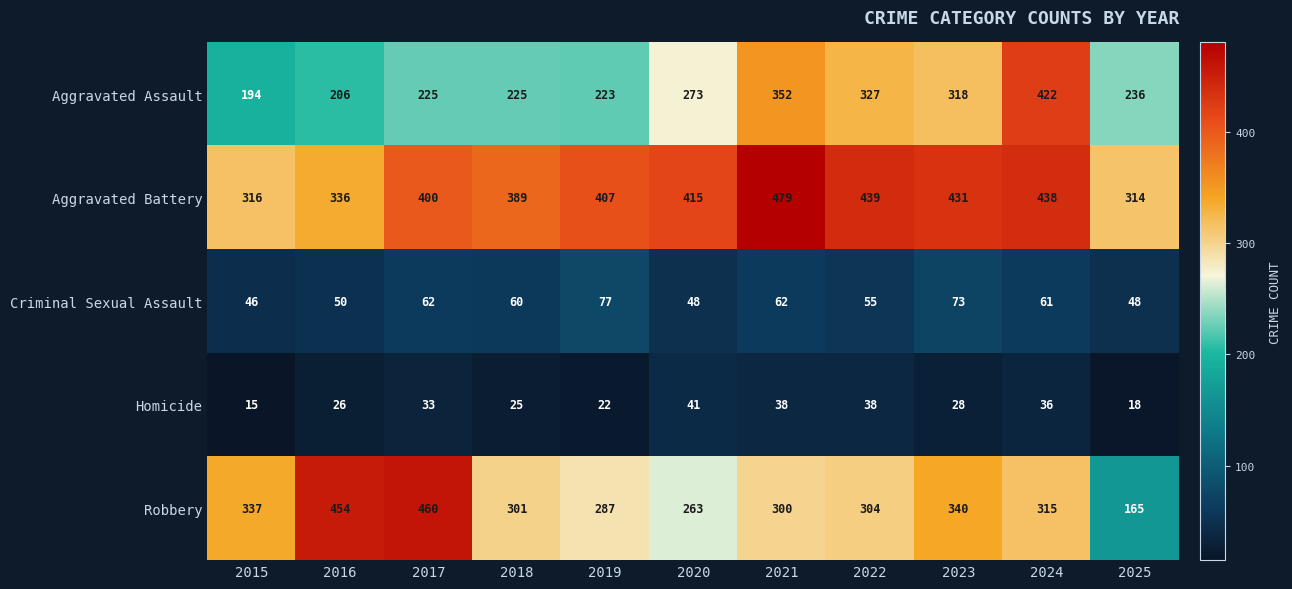

What is the total value across all series at 2016?

1072